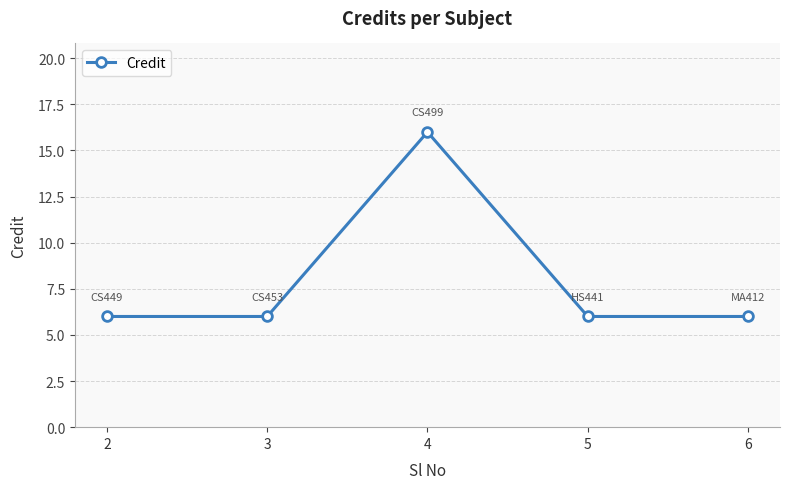

What is the value of the 1st point from the left?

6